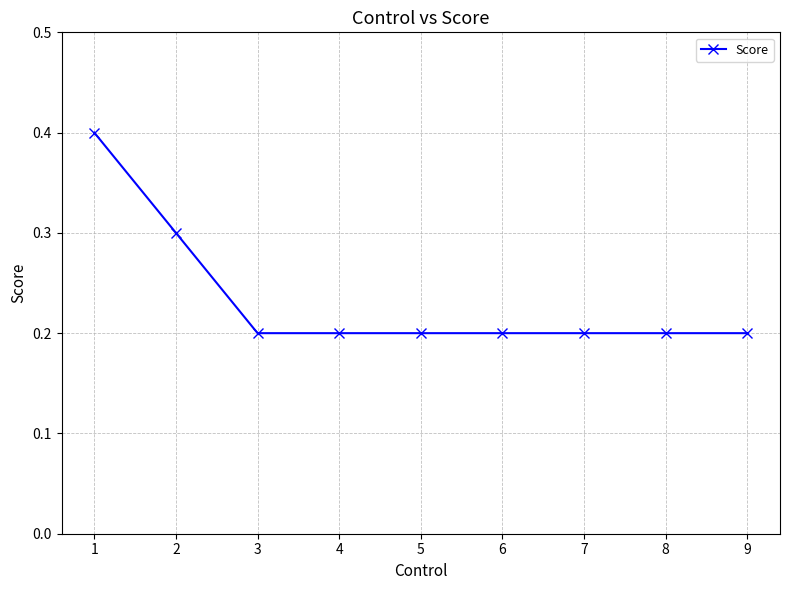

What is the value of the 1st point from the left?

0.4